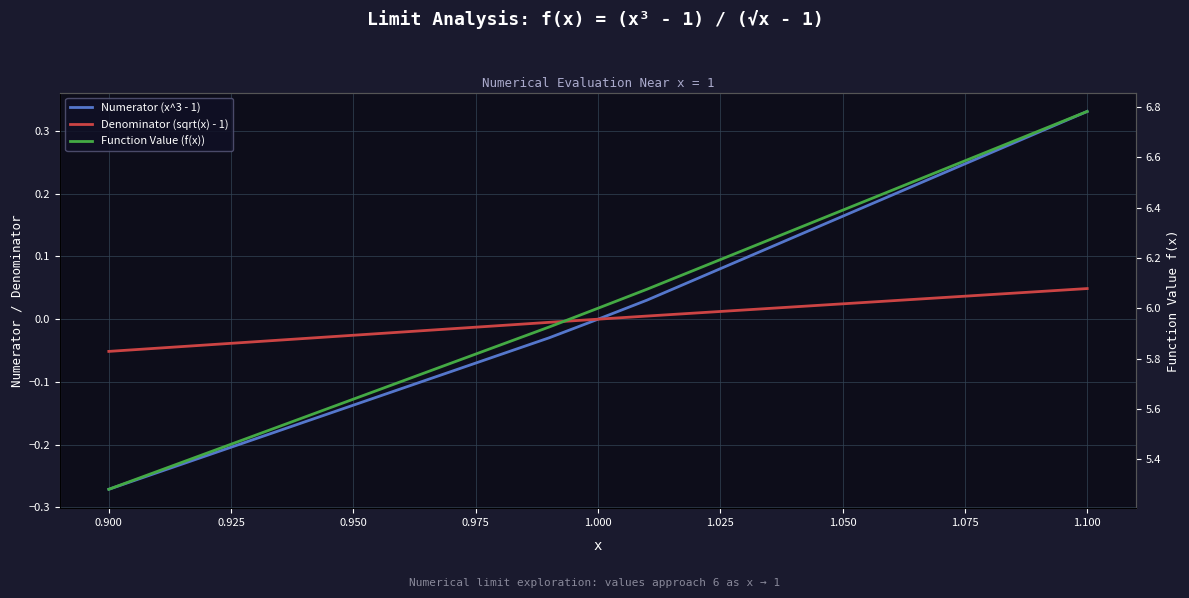

Reading left to right, transcribe all the data shown in this chart.

Numerator (x^3 - 1): -0.3	-0.0	-0.0	0.0	0.0	0.3
Denominator (sqrt(x) - 1): -0.1	-0.0	-0.0	0.0	0.0	0.0
Function Value (f(x)): 5.3	5.9	6.0	6.0	6.1	6.8